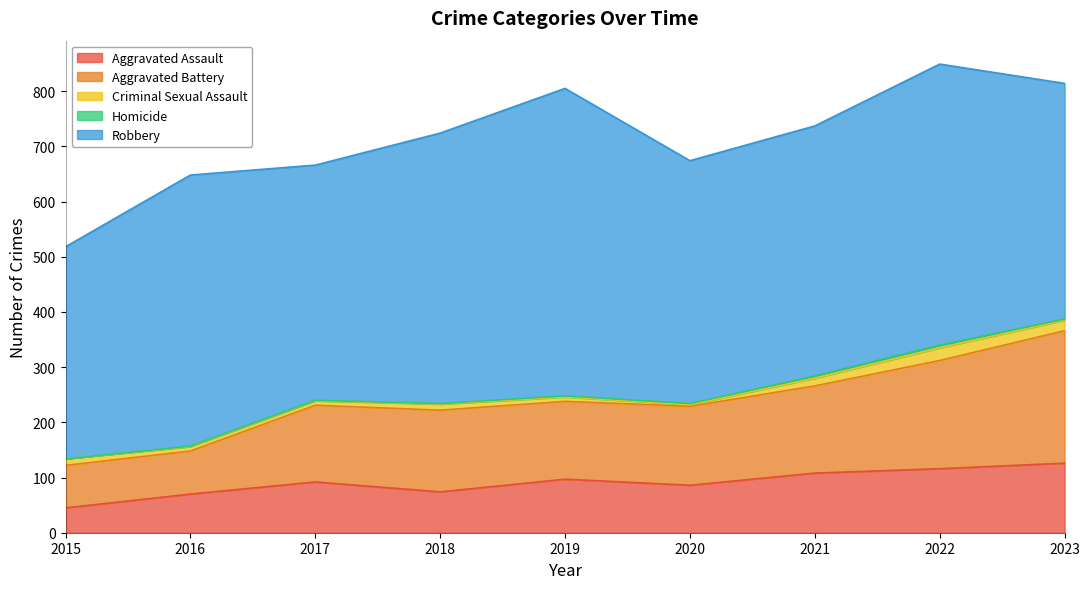

Count the number of categories in the chart.

9